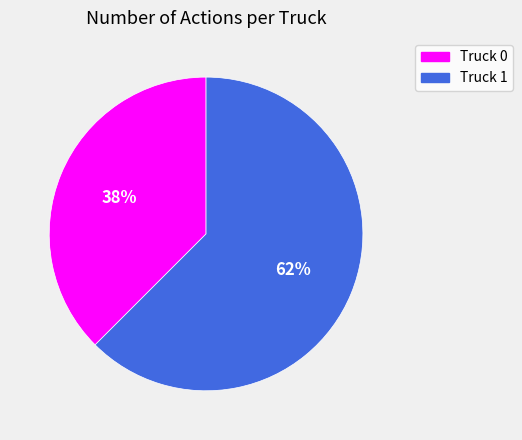

Is the sum of Truck 1 and Truck 0 greater than half?

Yes